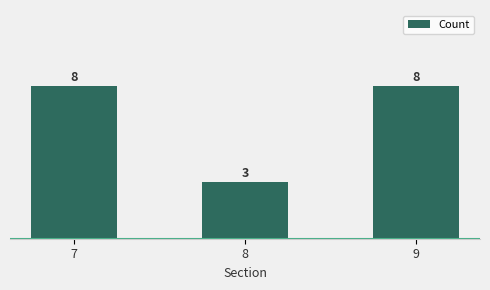

What is the change in value from 7 to 8?

-5